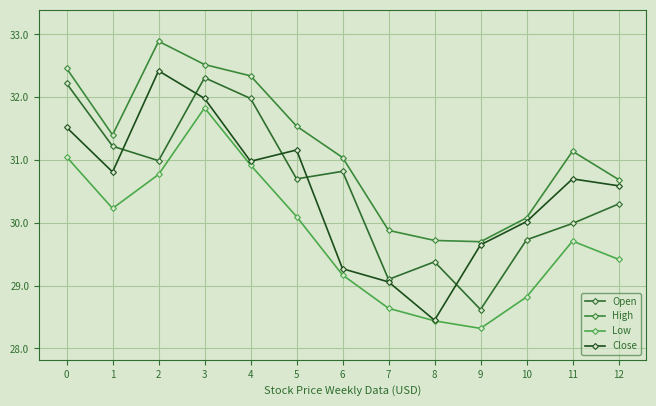

How many values in the Low series are below 29?

4